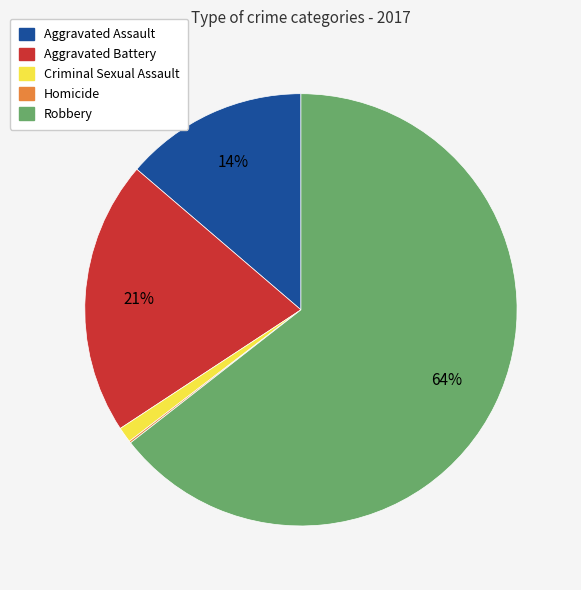

Is the sum of Robbery and Aggravated Assault greater than half?

Yes